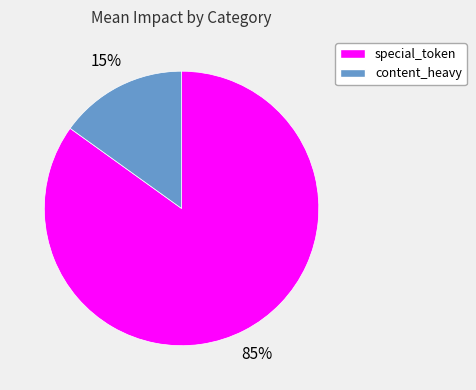

To the nearest percent, what is the difference between the largest and smallest slice percentages?

70%